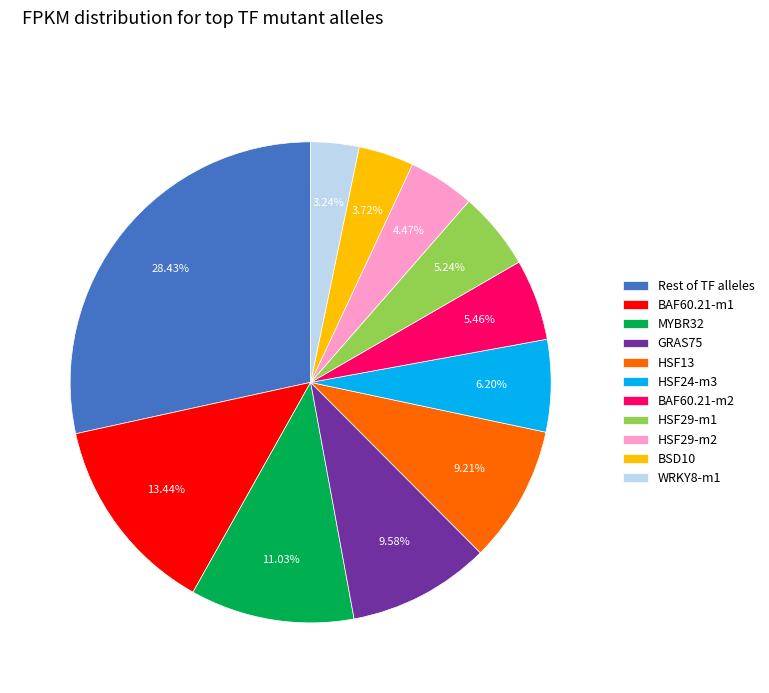

What is the largest slice in the pie chart?

Rest of TF alleles